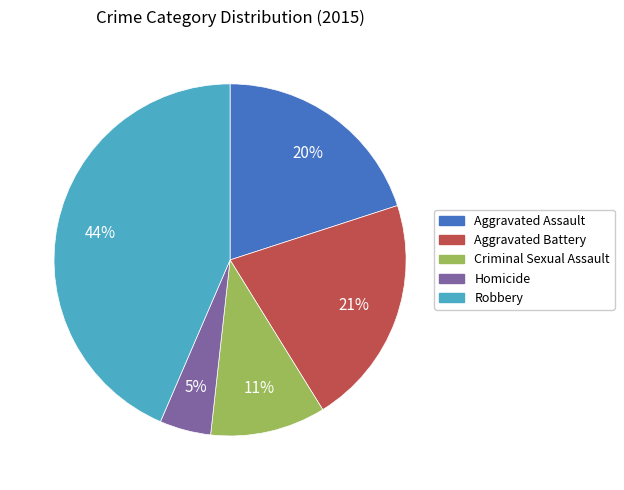

Is it true that Aggravated Assault is 20% of the pie?

True